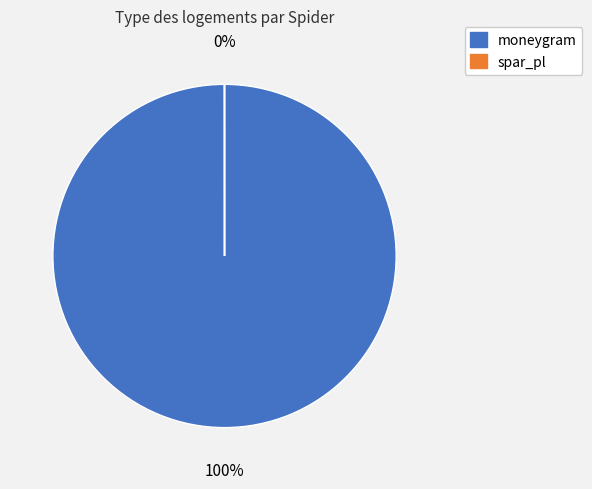

Which category has the smallest portion of the pie?

spar_pl